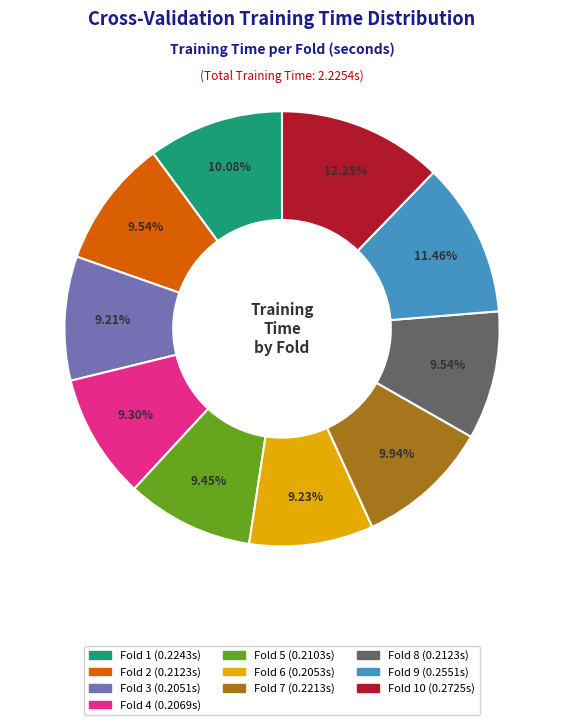

Is there any slice that represents more than half of the pie?

No